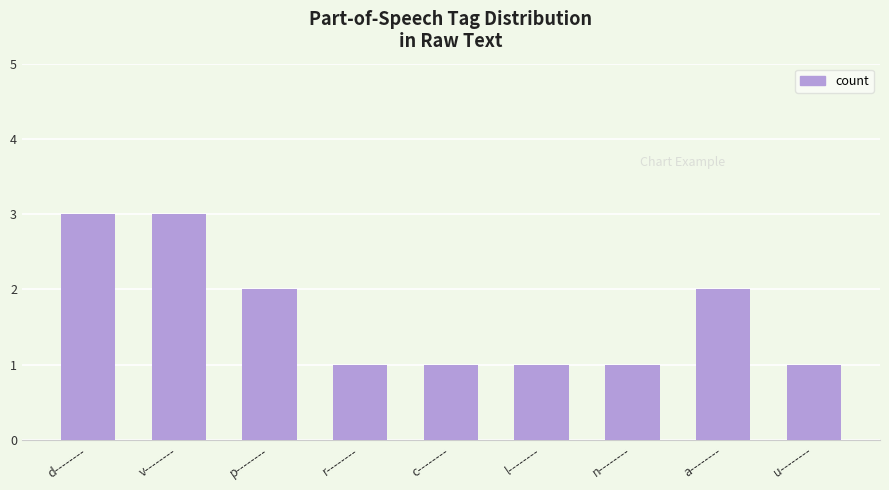

Reading right to left, transcribe all the data shown in this chart.

u--------=1	a--------=2	n--------=1	l--------=1	c--------=1	r--------=1	p--------=2	v--------=3	d--------=3